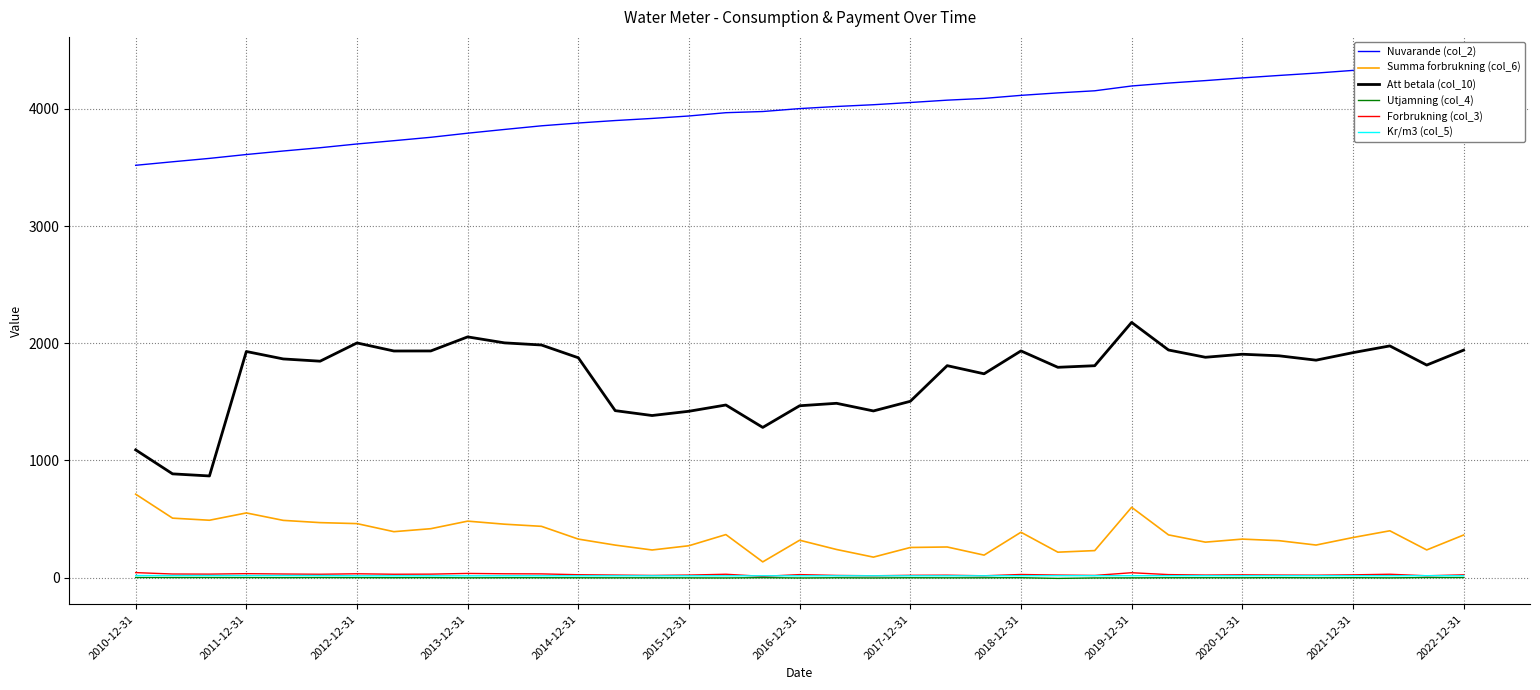

How many values in the Nuvarande (col_2) series are below 4003?

18